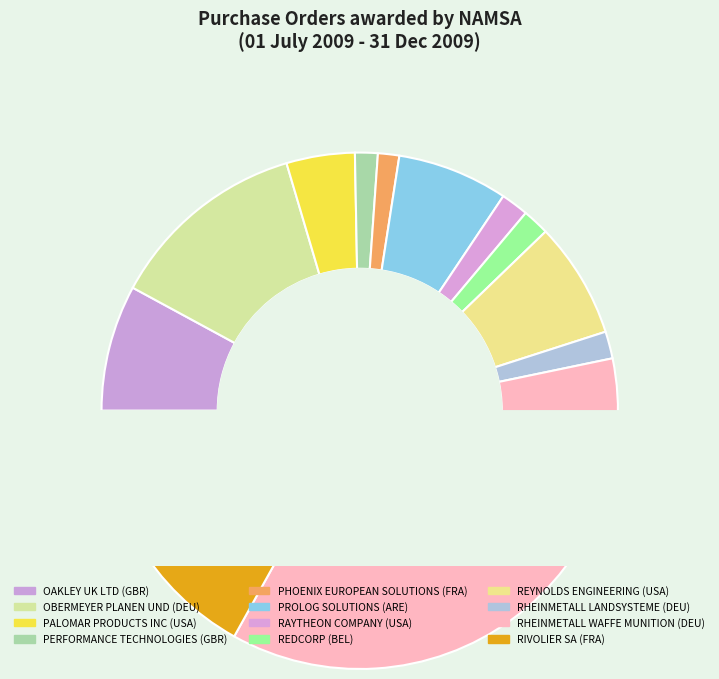

Rank the categories by value from highest to lowest.

RHEINMETALL WAFFE MUNITION (DEU), RIVOLIER SA (FRA), OBERMEYER PLANEN UND (DEU), OAKLEY UK LTD (GBR), REYNOLDS ENGINEERING (USA), PROLOG SOLUTIONS (ARE), PALOMAR PRODUCTS INC (USA), RAYTHEON COMPANY (USA), RHEINMETALL LANDSYSTEME (DEU), REDCORP (BEL), PERFORMANCE TECHNOLOGIES (GBR), PHOENIX EUROPEAN SOLUTIONS (FRA)